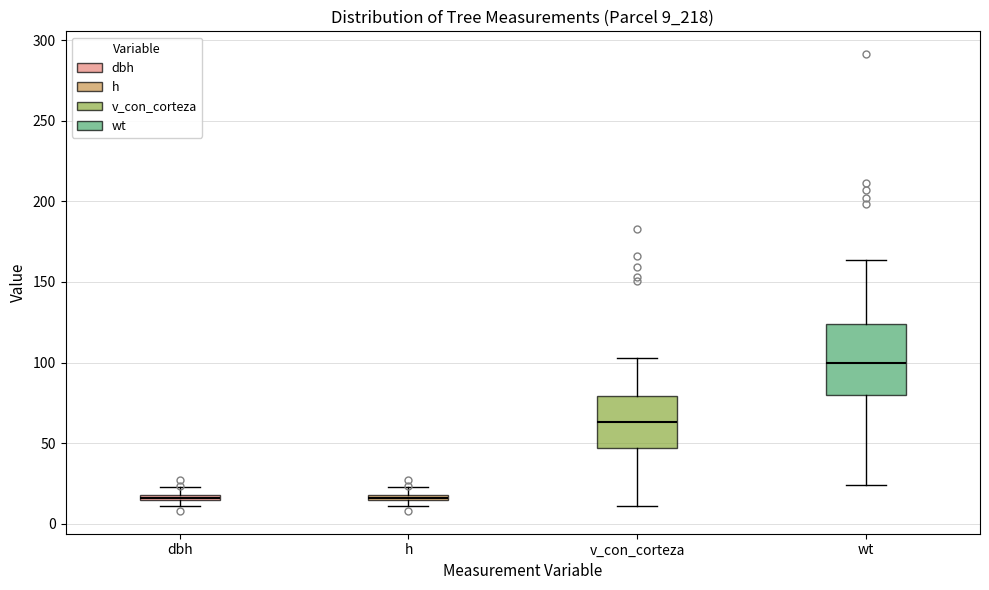

Where does the upper whisker of the box for wt end on the y-axis? The values are not printed on the chart, so give them approximately, as read against the axis.

165